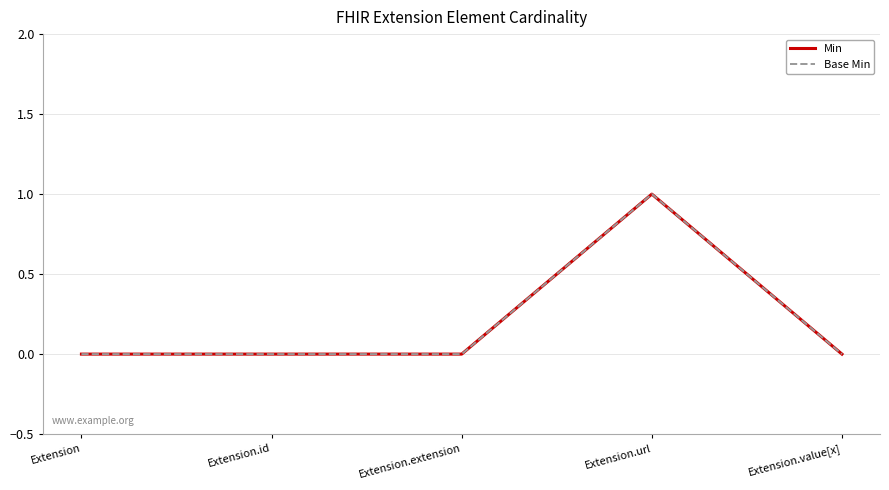

What is the maximum value for Base Min?

1